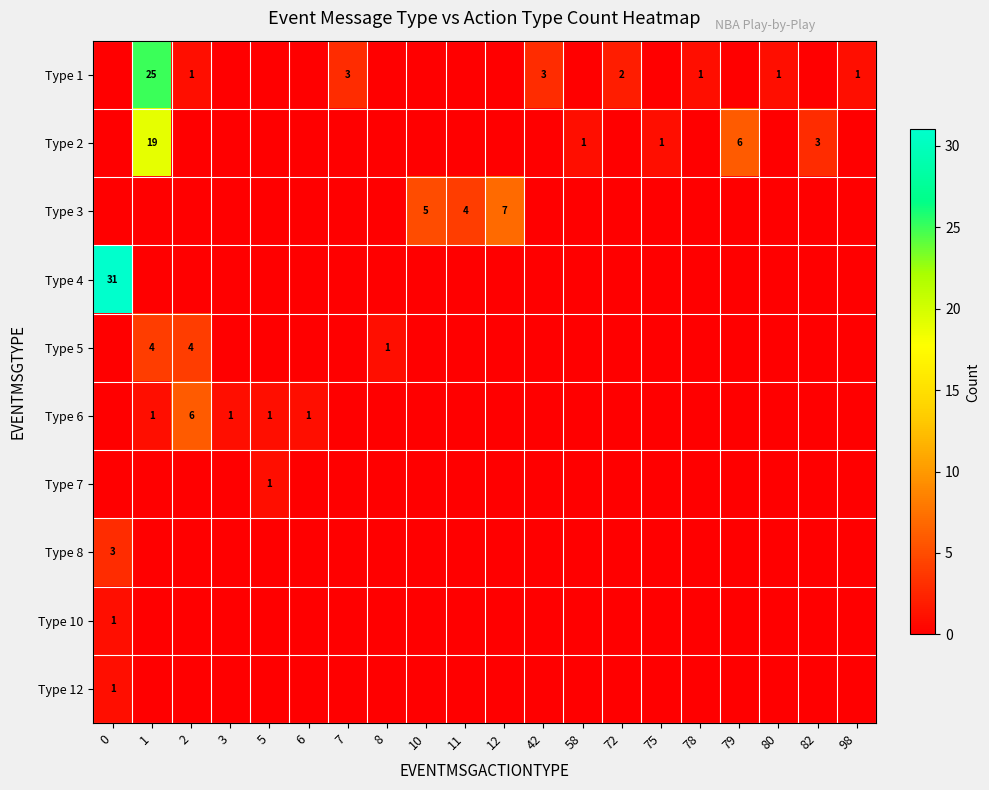

What is the spread (max minus min) of values at 12?

7